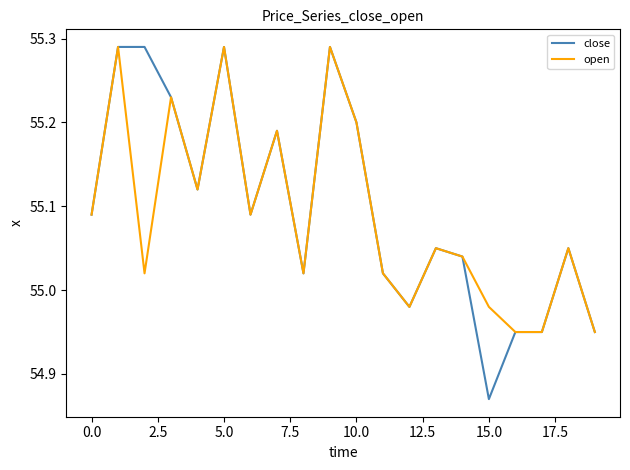

How many lines are shown in the chart?

2